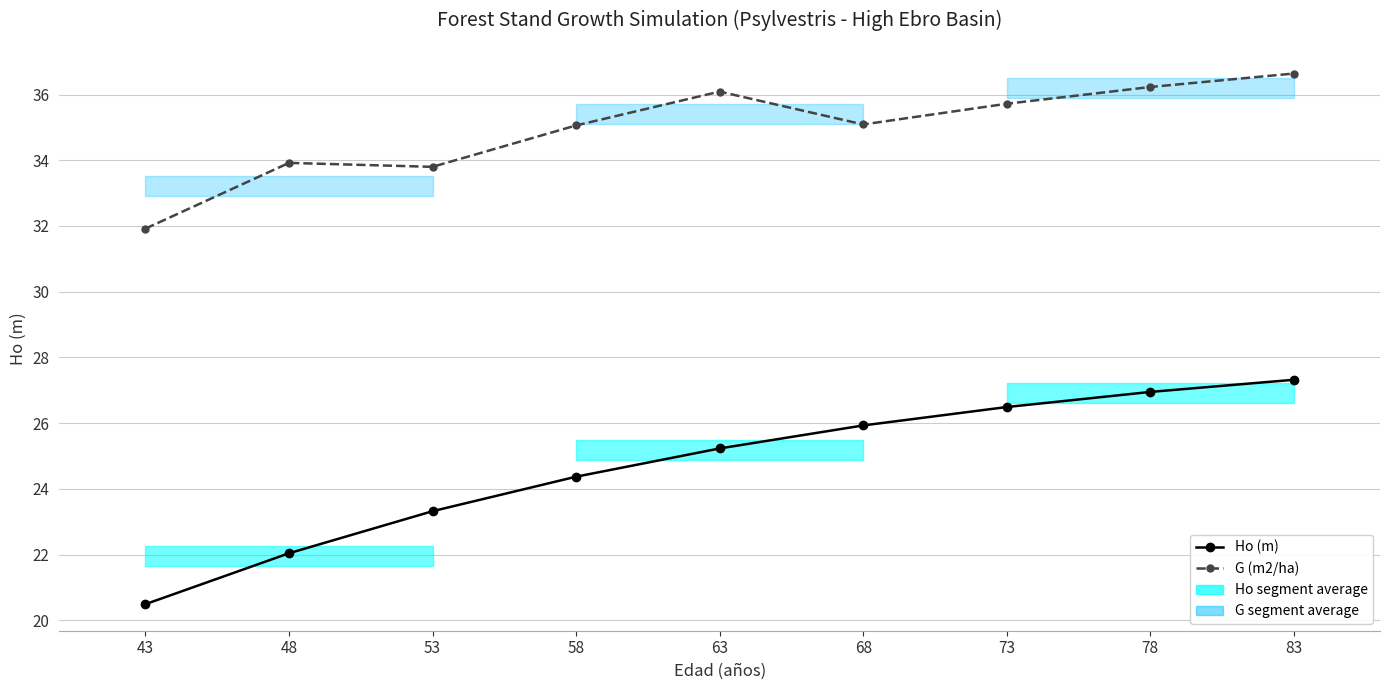

The value of G (m2/ha) at 83 is 12.4. True or false?

False